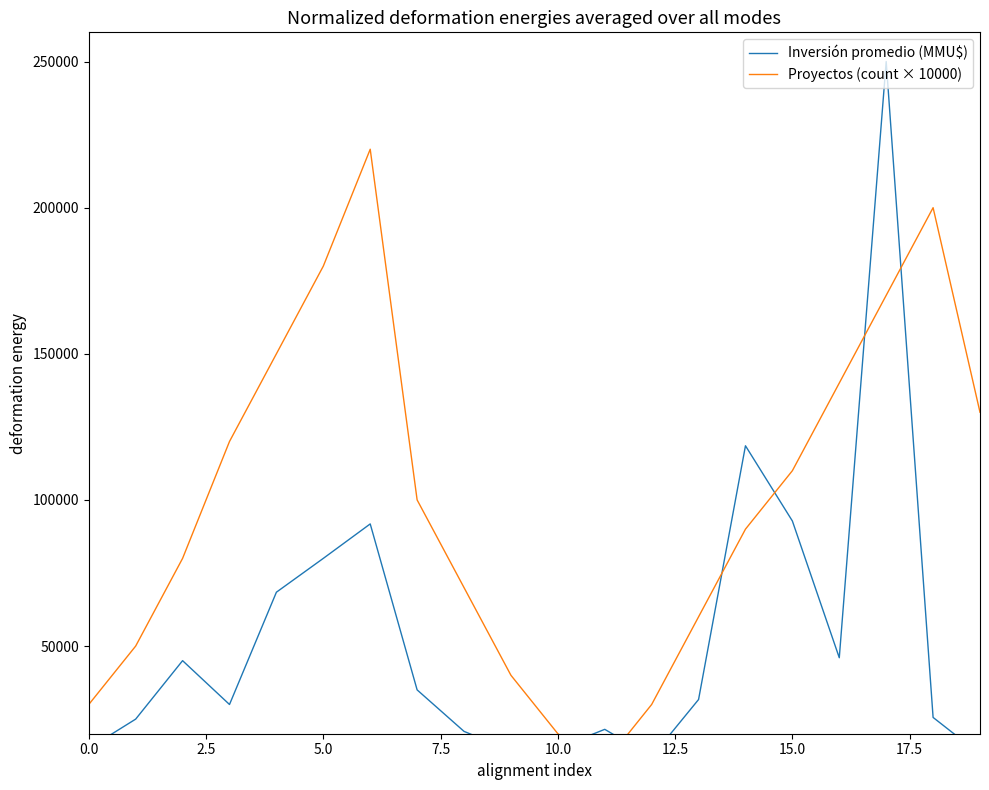

What is the average value of the Inversión promedio (MMU$) series?

52570